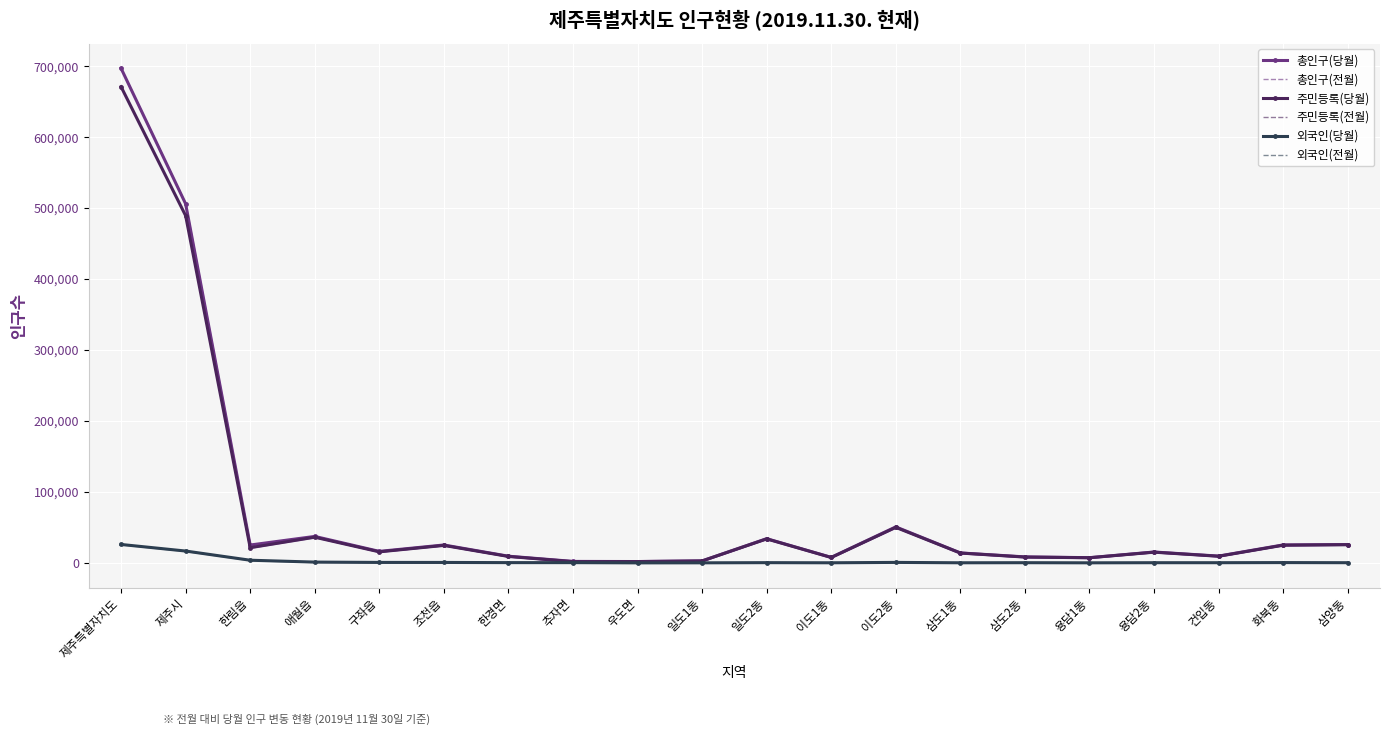

What is the approximate value of 외국인(전월) at 이도2동?

686